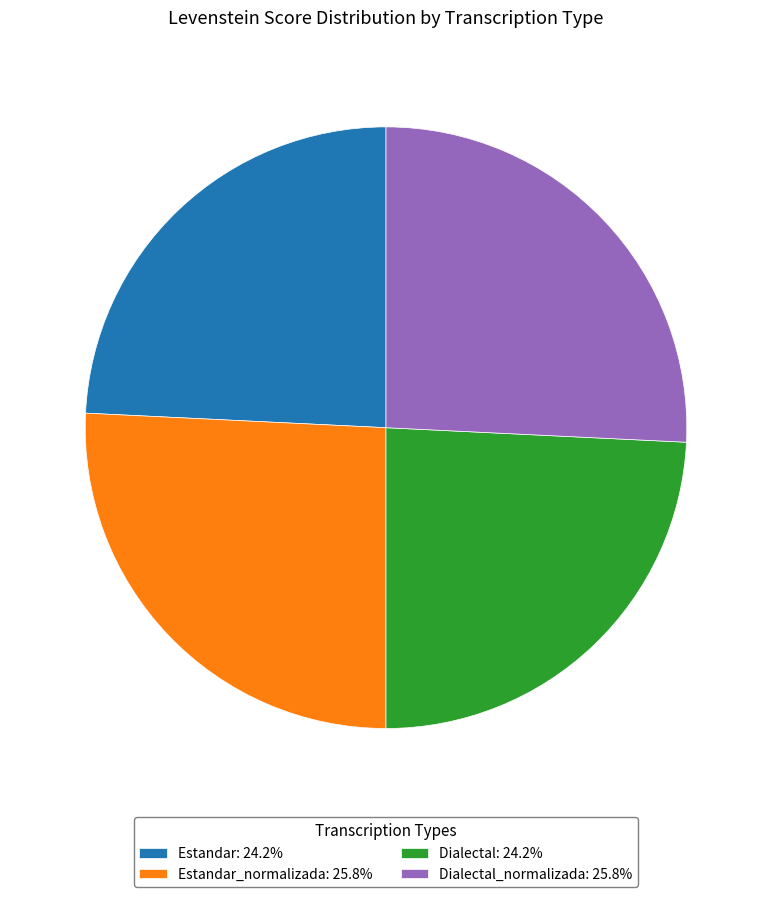

Does any single category account for the majority?

No